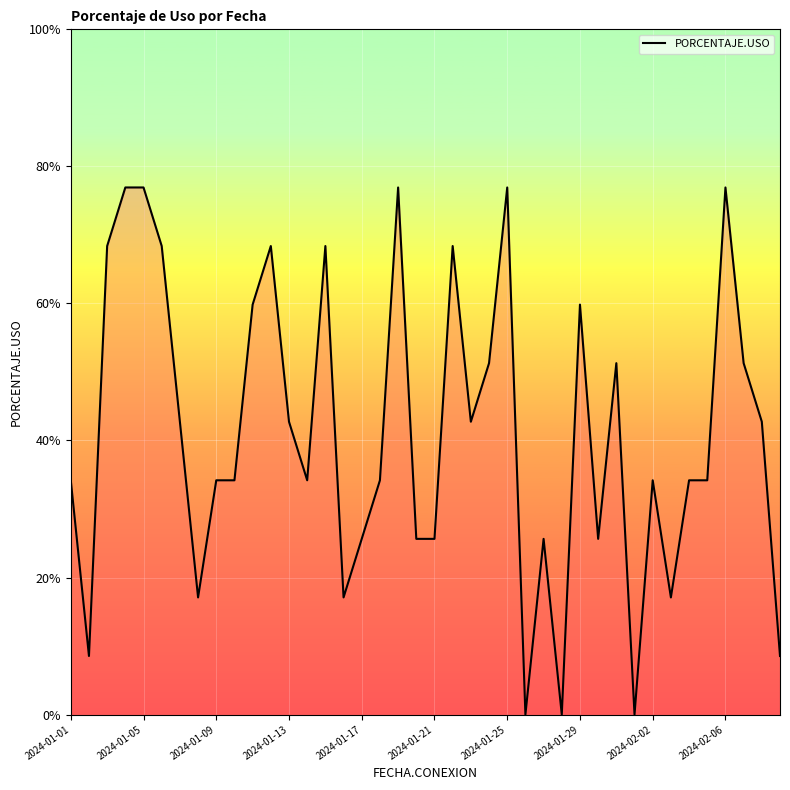

True or false: there are more than 0 points higher than both neighbors.

True